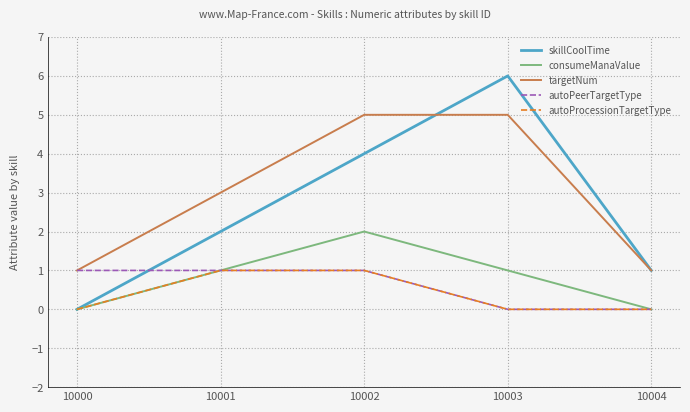

Which series ends up on top after the final intersection of autoPeerTargetType and skillCoolTime?

skillCoolTime